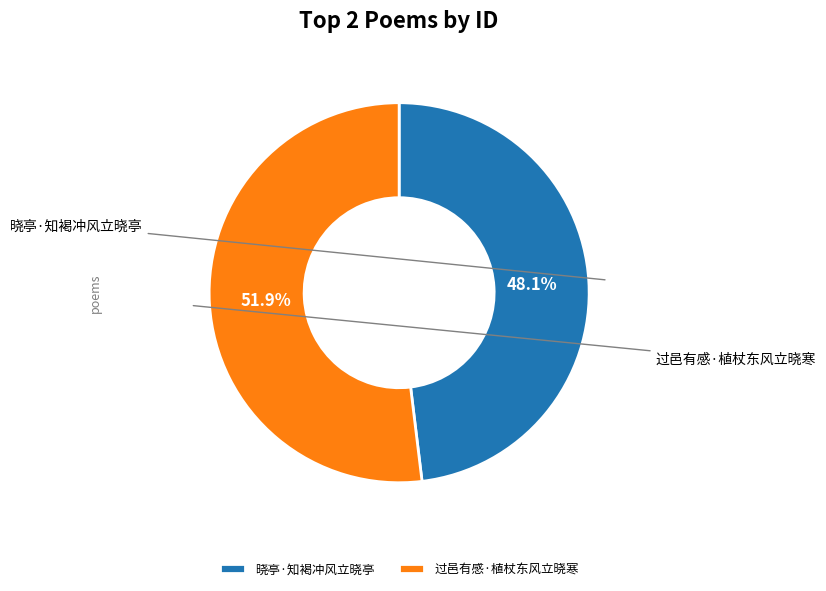

Does 过邑有感·植杖东风立晓寒 represent more than half of the total?

Yes